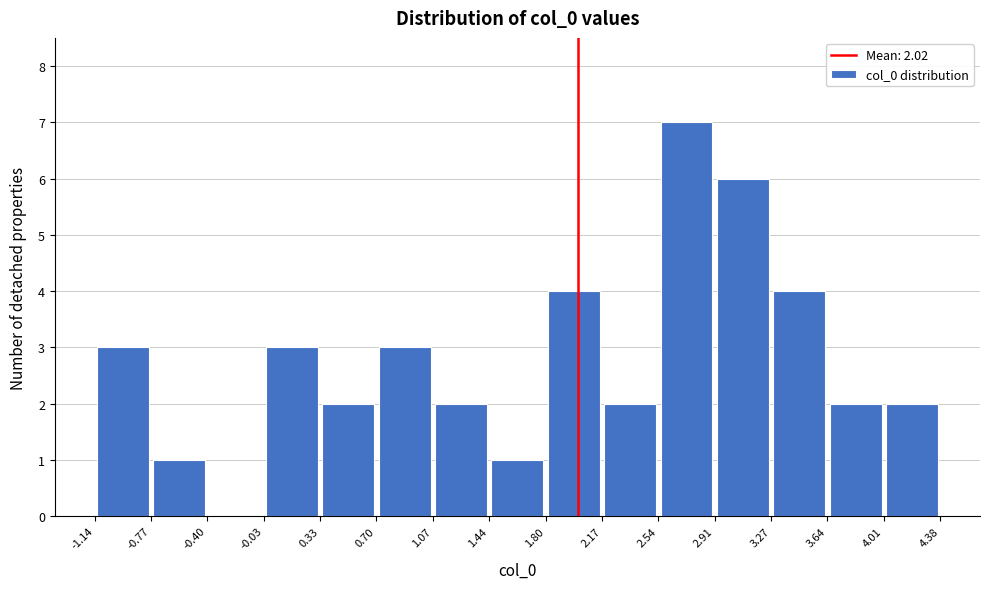

Over which range of the x-axis is the bar tallest?

2.54 to 2.91